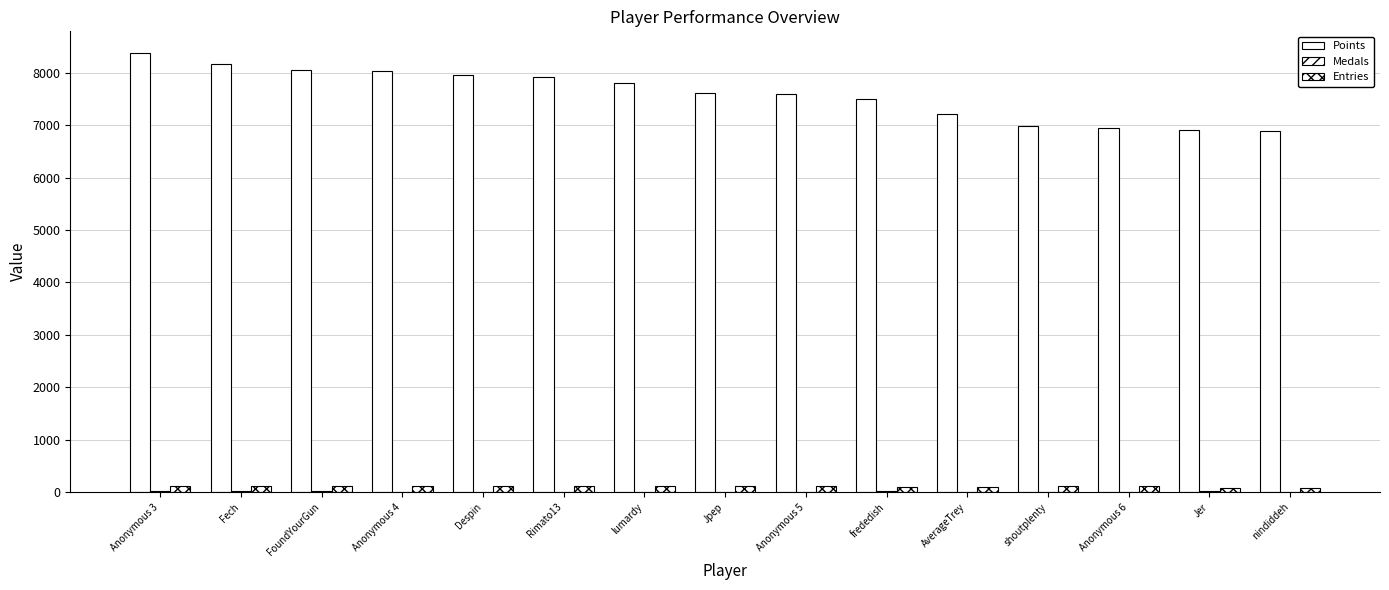

Where does the Medals series first go above 5?

Anonymous 3